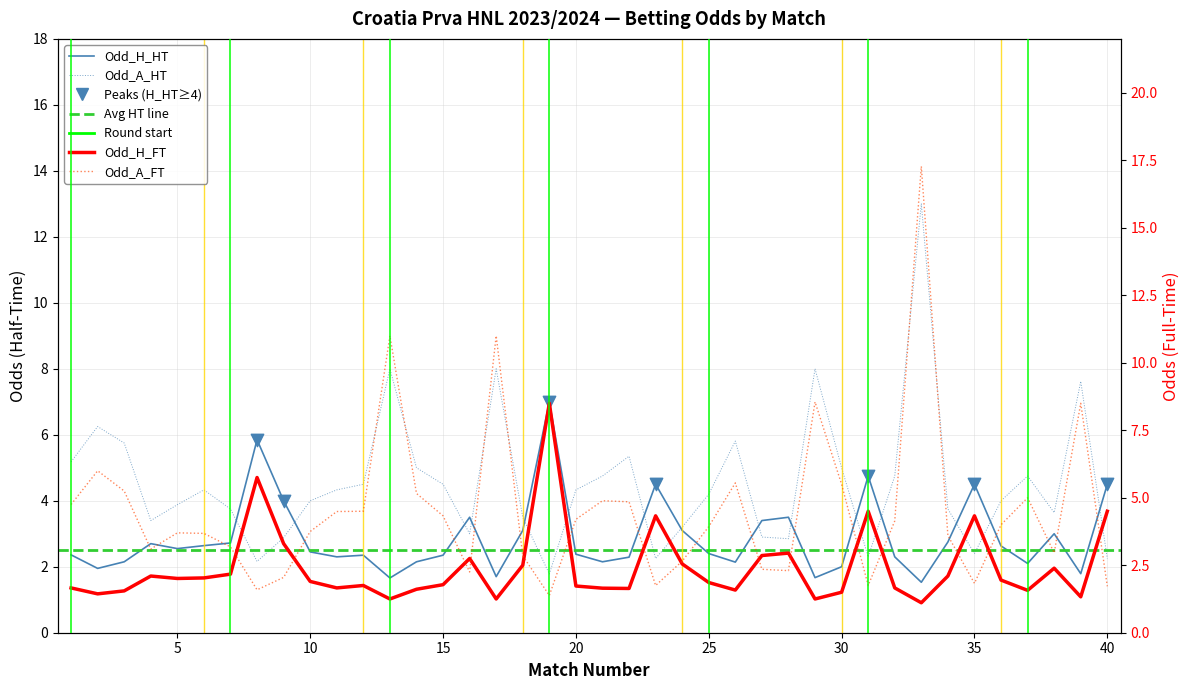

What is the total value across all series at 22?

14.1